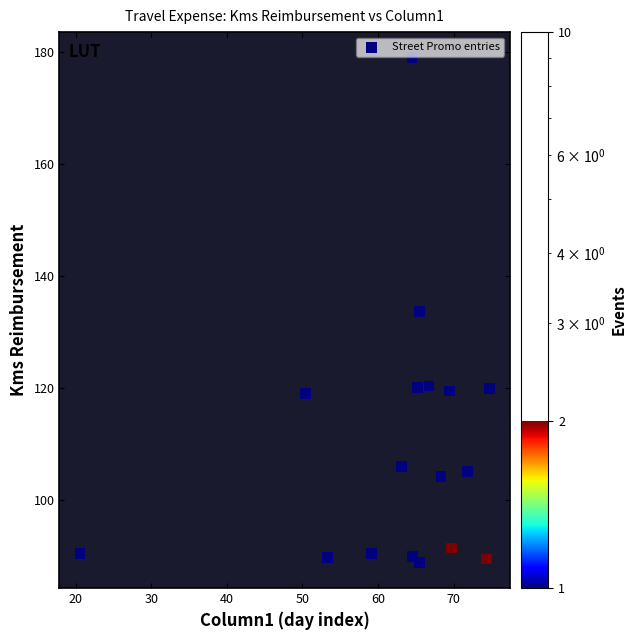

What is the range of Y values (max minus min)?

90.3